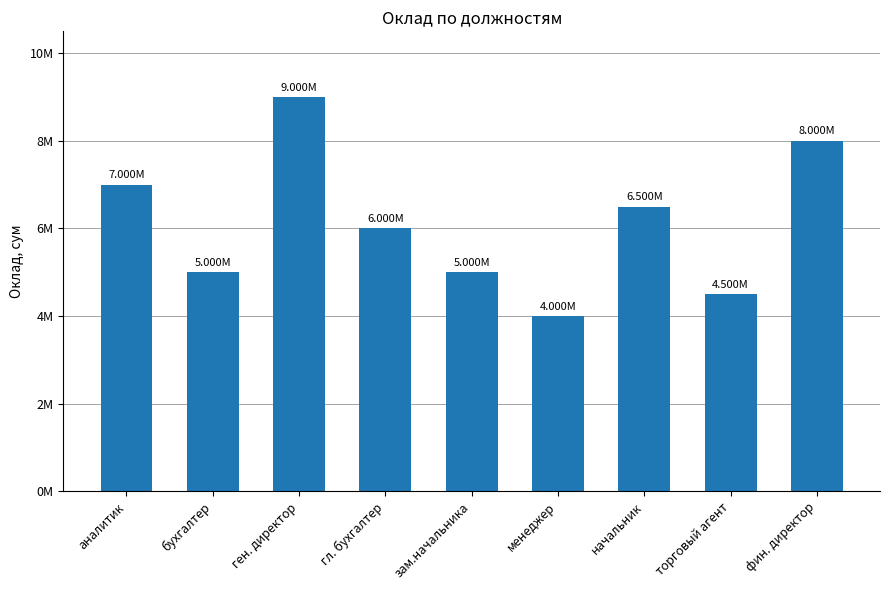

Rank the categories by value from highest to lowest.

ген. директор, фин. директор, аналитик, начальник, гл. бухгалтер, бухгалтер, зам.начальника, торговый агент, менеджер